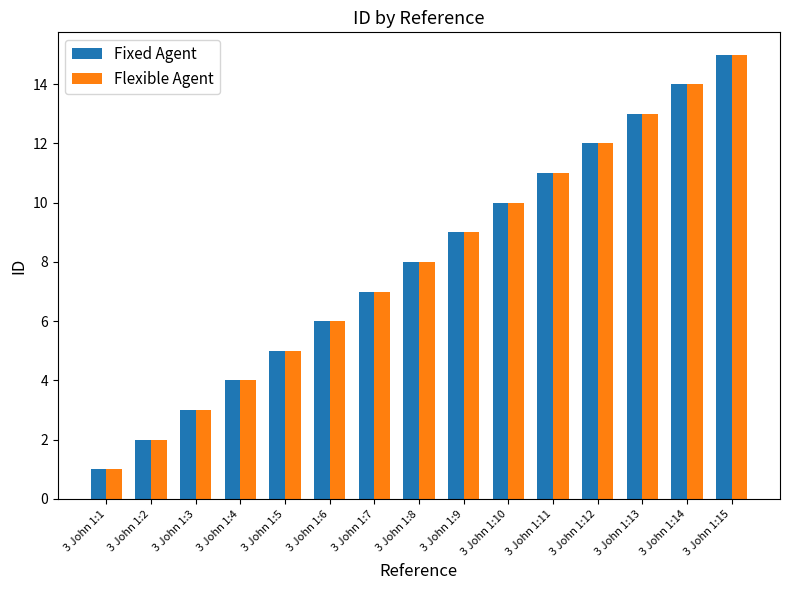

At which category is the sum across all series the highest?

3 John 1:15